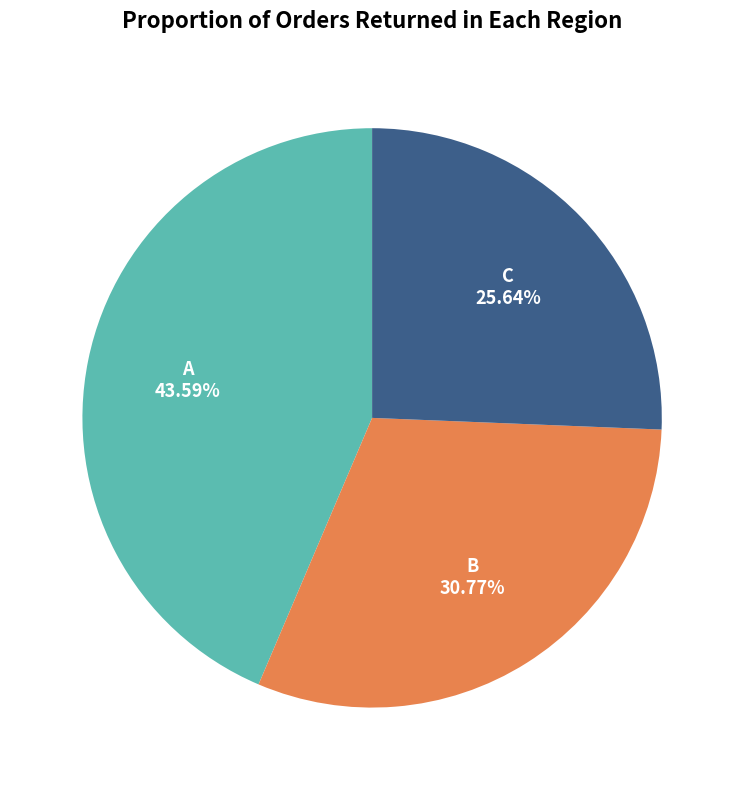

Which slice is the smallest?

C